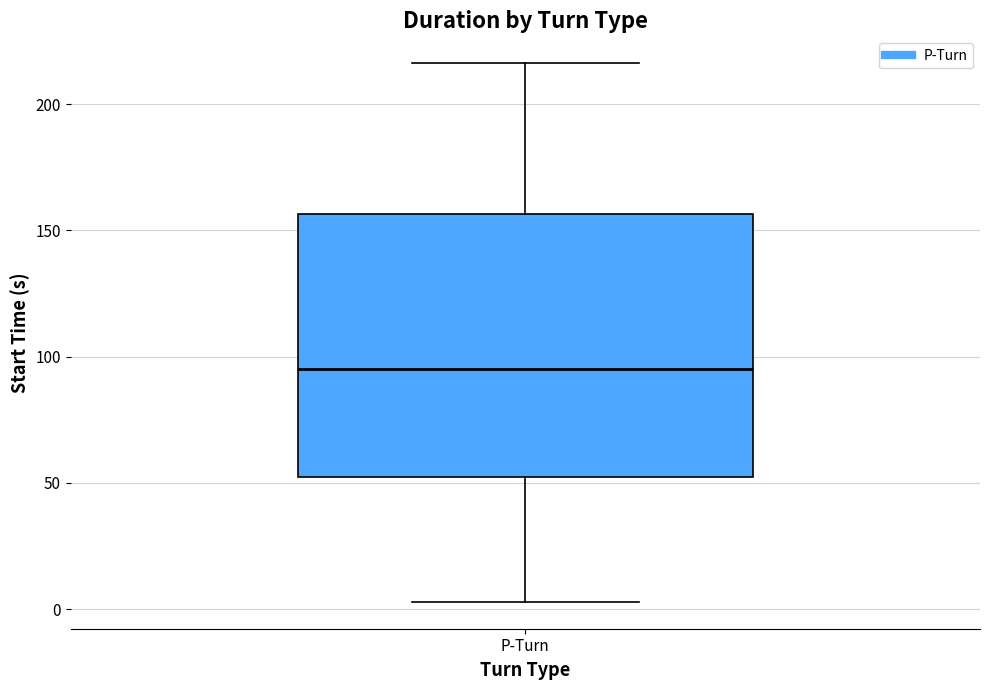

Where is the upper edge of the box for P-Turn on the y-axis? The values are not printed on the chart, so give them approximately, as read against the axis.

155